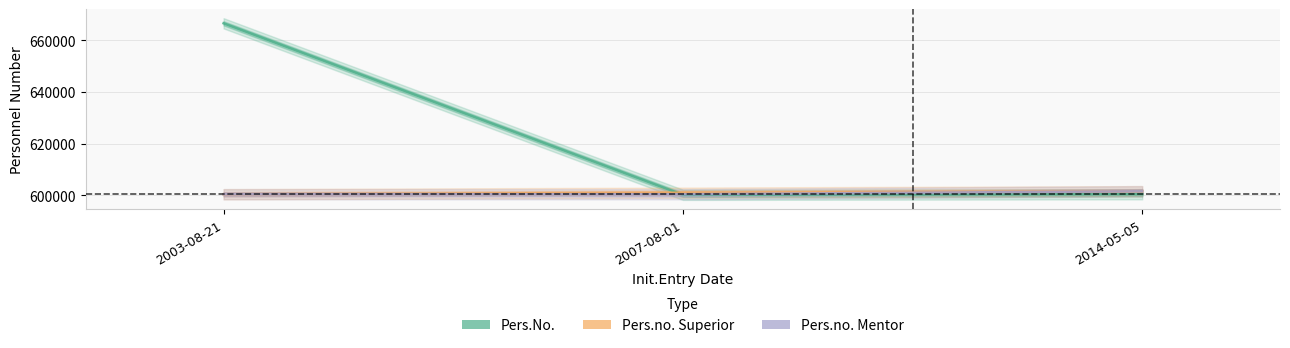

Rank the series by their maximum value, from lowest to highest.

Pers.no. Superior, Pers.no. Mentor, Pers.No.